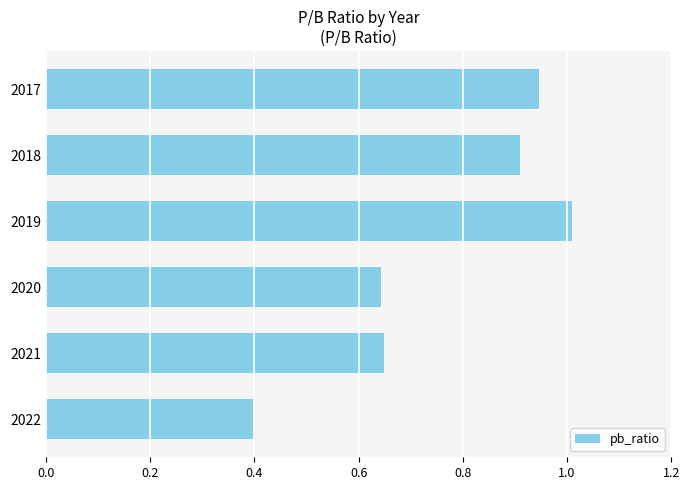

Between 2019 and 2017, which is larger?

2019